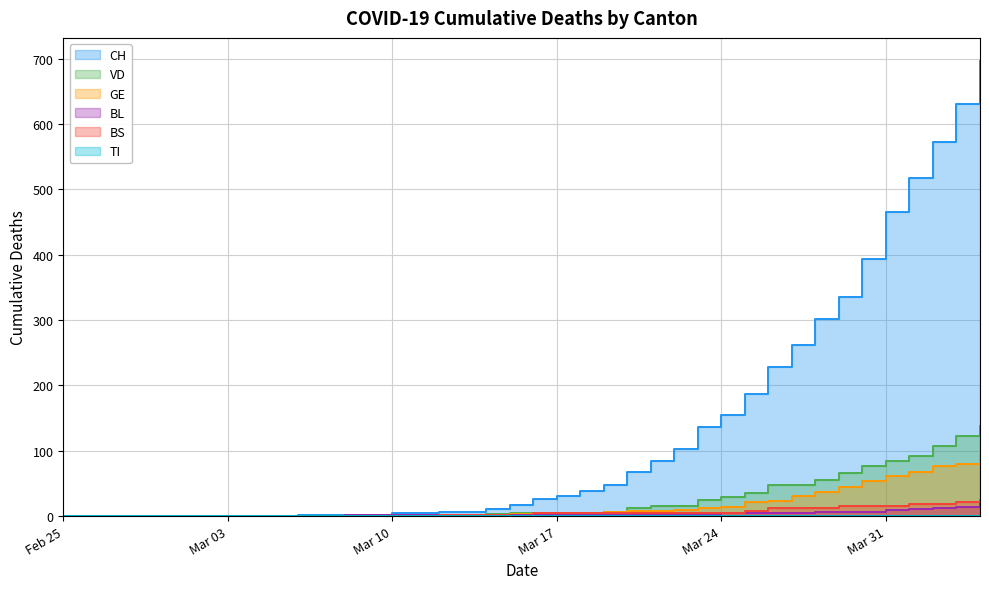

Reading right to left, list all the values displayed in this chart.

CH: 697	631	572	518	466	394	335	302	262	228	187	155	136	102	84	68	47	39	31	26	17	11	7	6	5	4	2	2	1	1	0	0	0	0	0	0	0	0	0	0
VD: 138	123	107	92	84	77	66	55	48	47	36	29	25	16	15	12	7	5	5	5	4	3	0	0	0	1	0	0	0	0	0	0	0	0	0	0	0	0	0	0
BL: 19	14	12	11	10	7	6	6	5	5	5	4	3	3	3	3	2	2	2	2	2	2	2	2	2	1	1	1	0	0	0	0	0	0	0	0	0	0	0	0
GE: 93	80	76	68	61	53	44	37	30	23	21	14	13	9	8	8	6	5	4	3	3	1	1	1	1	1	0	0	0	0	0	0	0	0	0	0	0	0	0	0
BS: 24	21	19	18	16	15	15	13	13	12	8	5	5	5	5	4	4	4	4	4	0	1	1	1	0	0	0	0	0	0	0	0	0	0	0	0	0	0	0	0